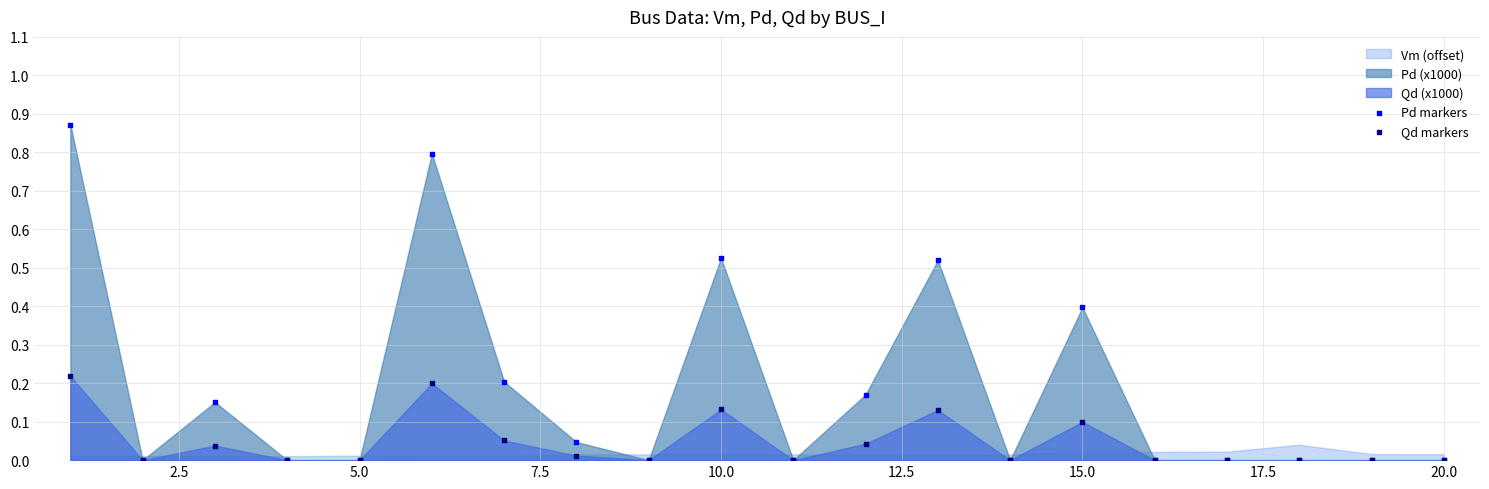

Which series has the widest spread of Y values?

Pd markers